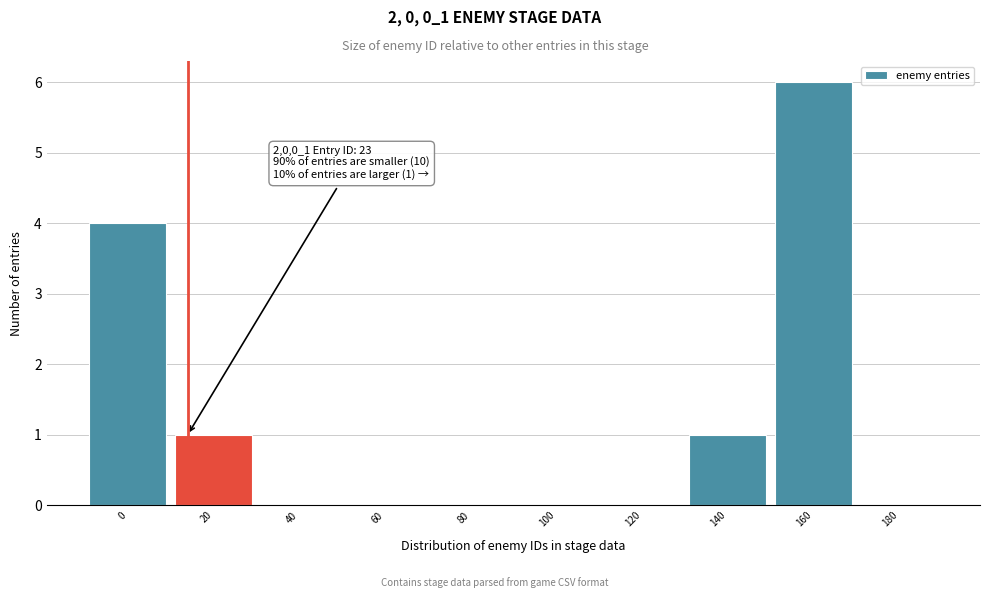

Reading left to right, transcribe all the data shown in this chart.

0=4	20=1	40=0	60=0	80=0	100=0	120=0	140=1	160=6	180=0